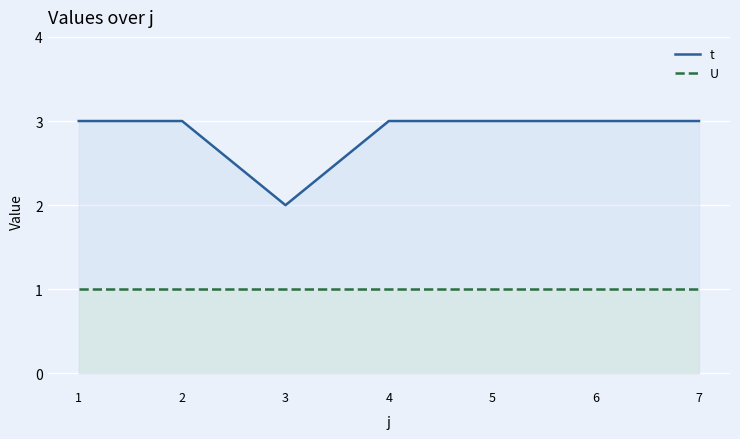

Is the value of t at 2 greater than the value of U at 4?

Yes